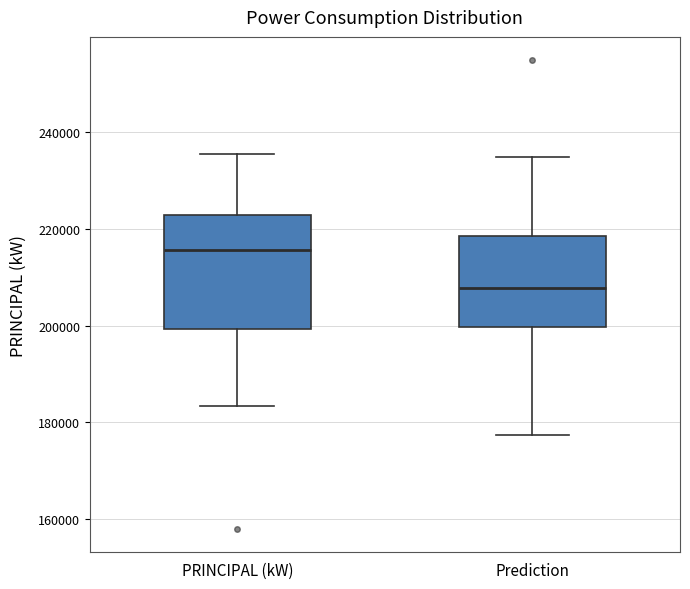

Where does the lower whisker of the box for PRINCIPAL (kW) end on the y-axis? The values are not printed on the chart, so give them approximately, as read against the axis.

184000